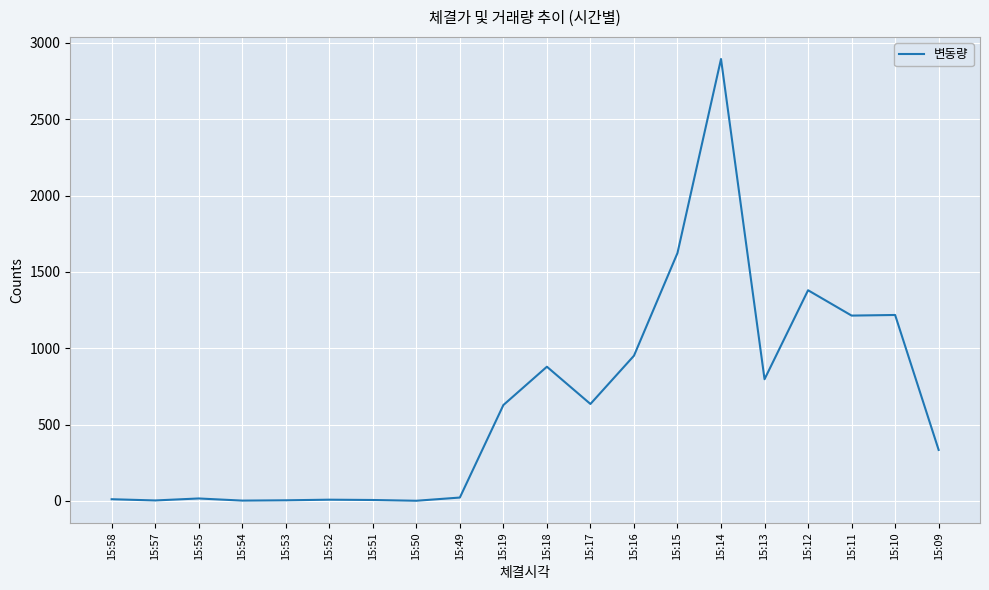

Is it true that the value at 15:16 is 1411?

False